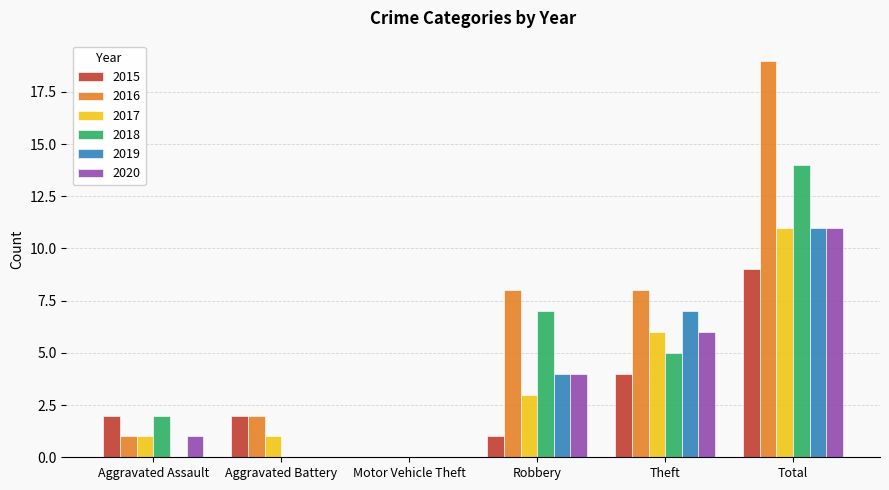

What is the spread (max minus min) of values at Robbery?

7